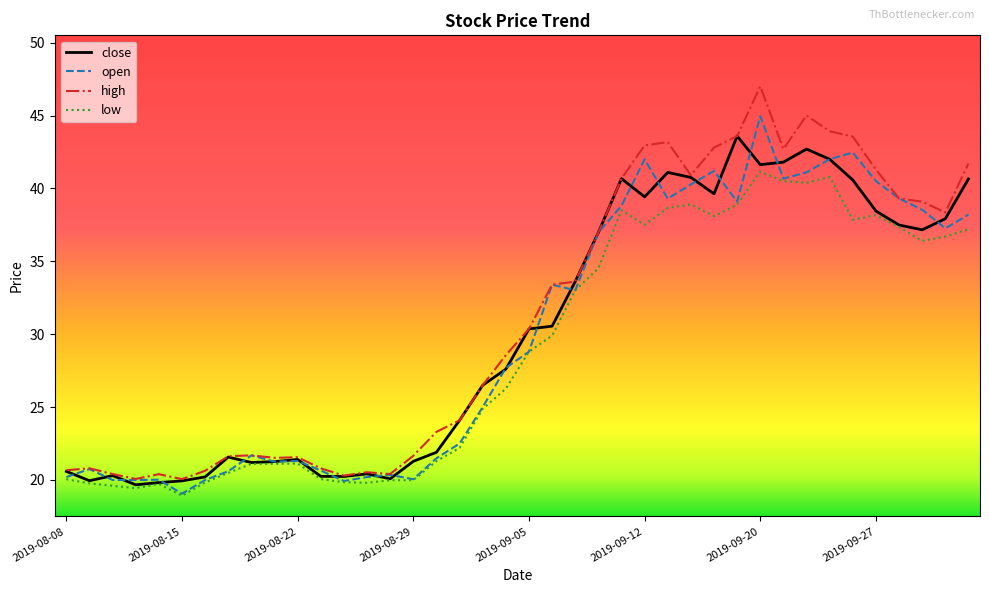

Rank the series by their maximum value, from highest to lowest.

high, open, close, low